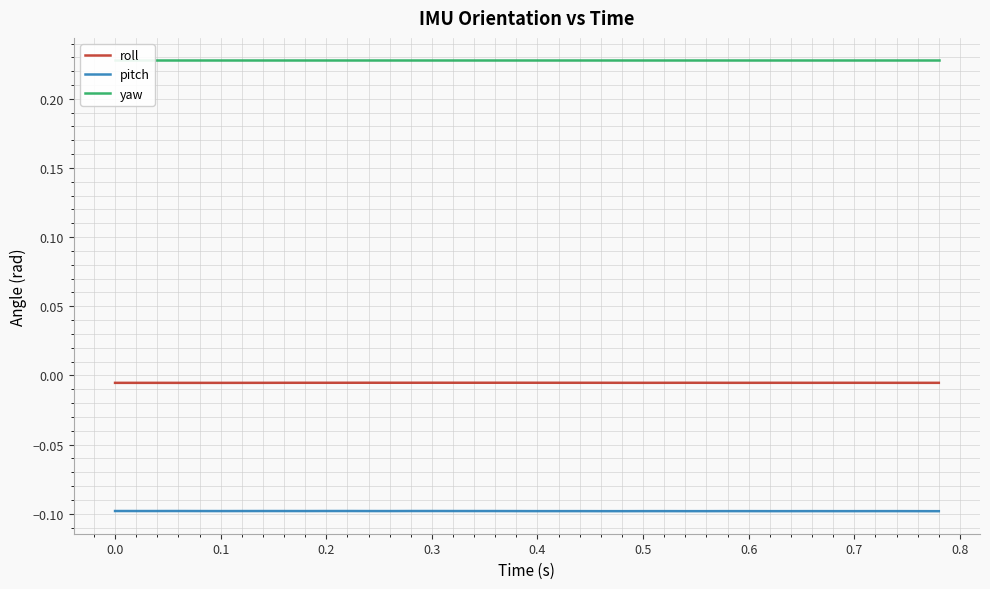

True or false: yaw and roll cross at least once.

False